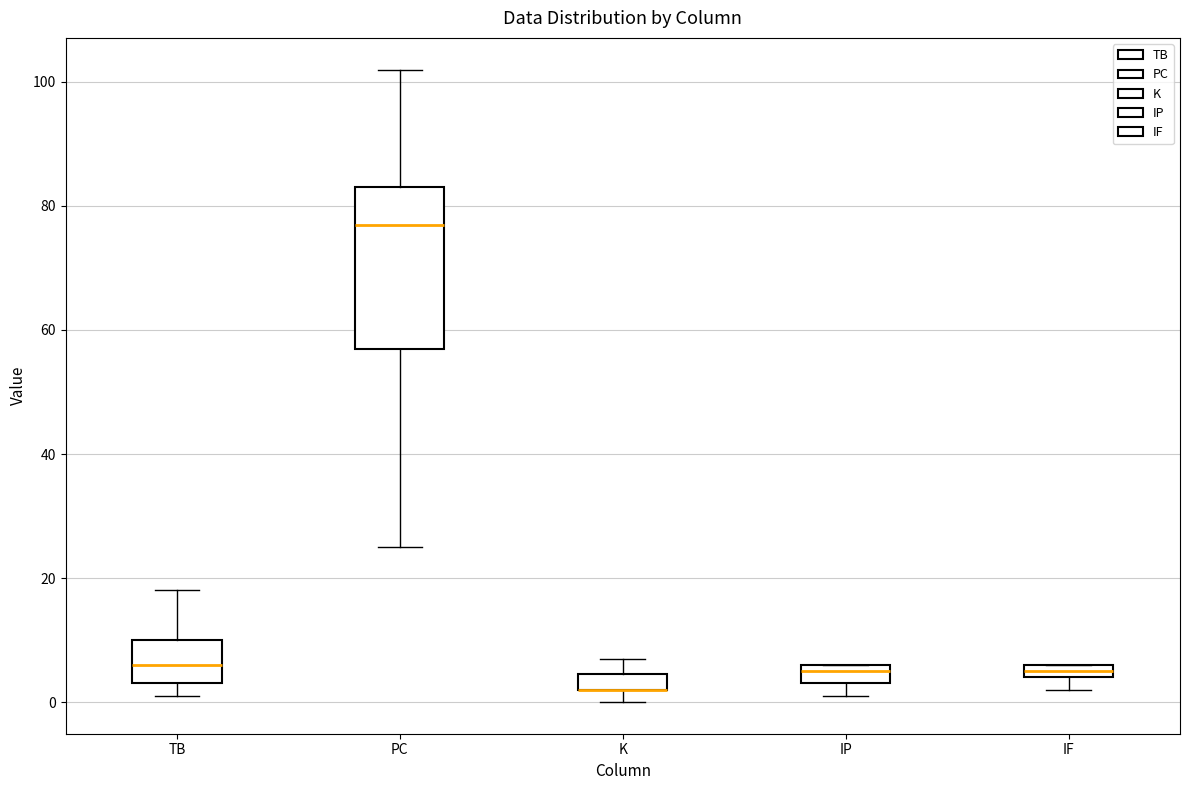

Which box is the tallest, from its lower edge to its upper edge?

PC